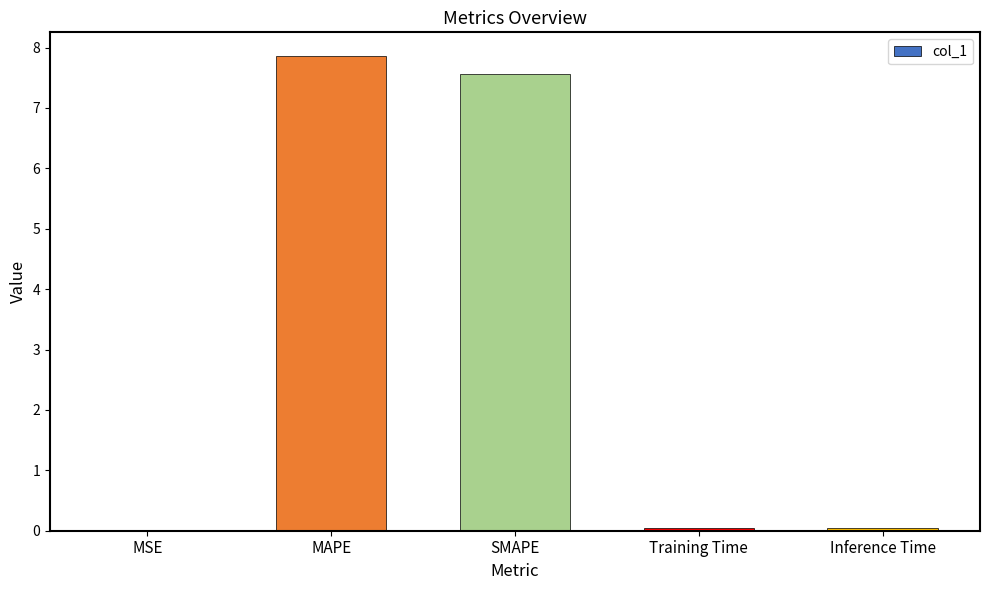

What is the change in value from MAPE to SMAPE?

-0.3